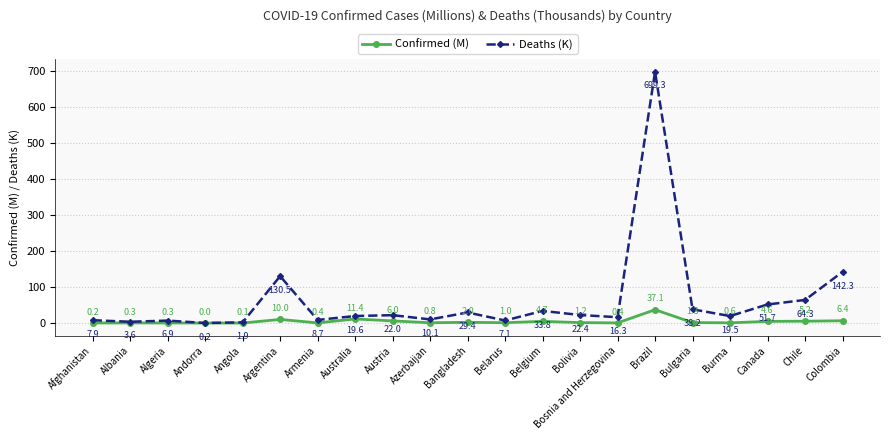

How many data points in Deaths (K) are less than 19?

9